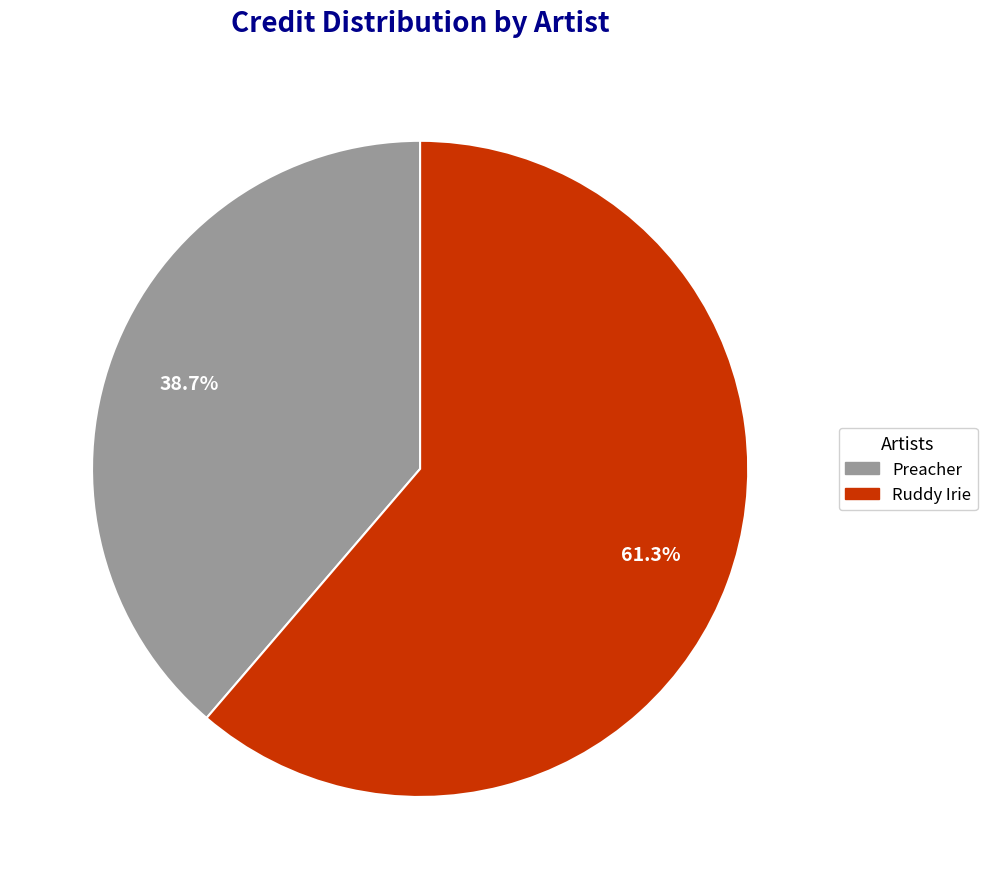

To the nearest percent, what is the difference between the largest and smallest slice percentages?

23%